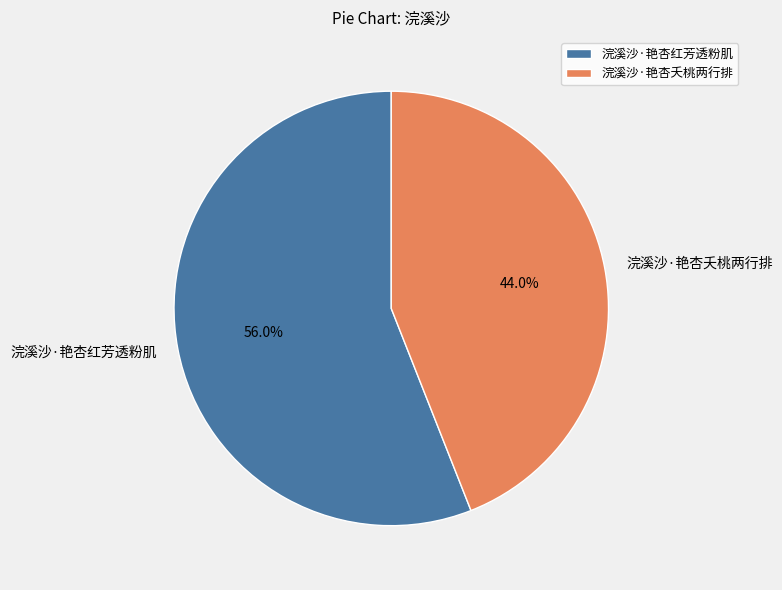

True or false: 浣溪沙·艳杏夭桃两行排 accounts for 35% of the total.

False